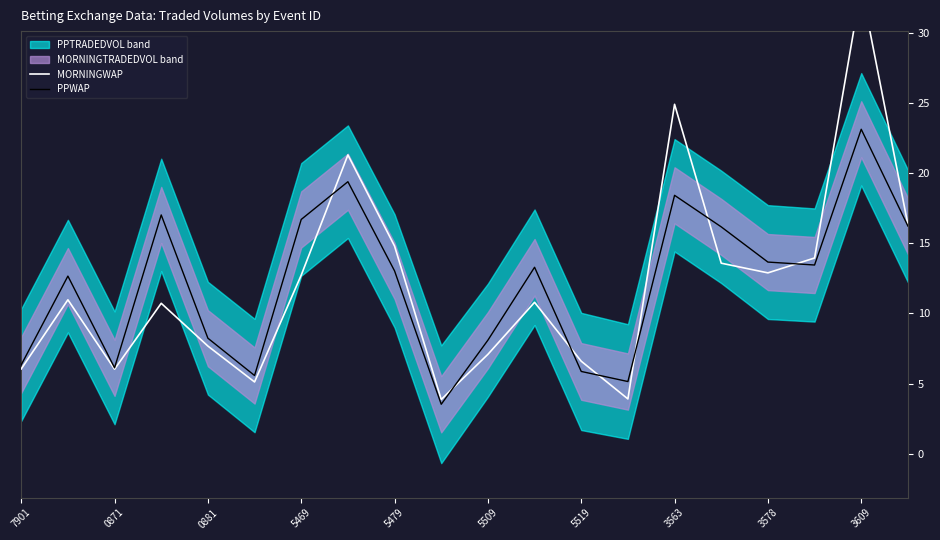

At which label does PPWAP reach its peak?

3609